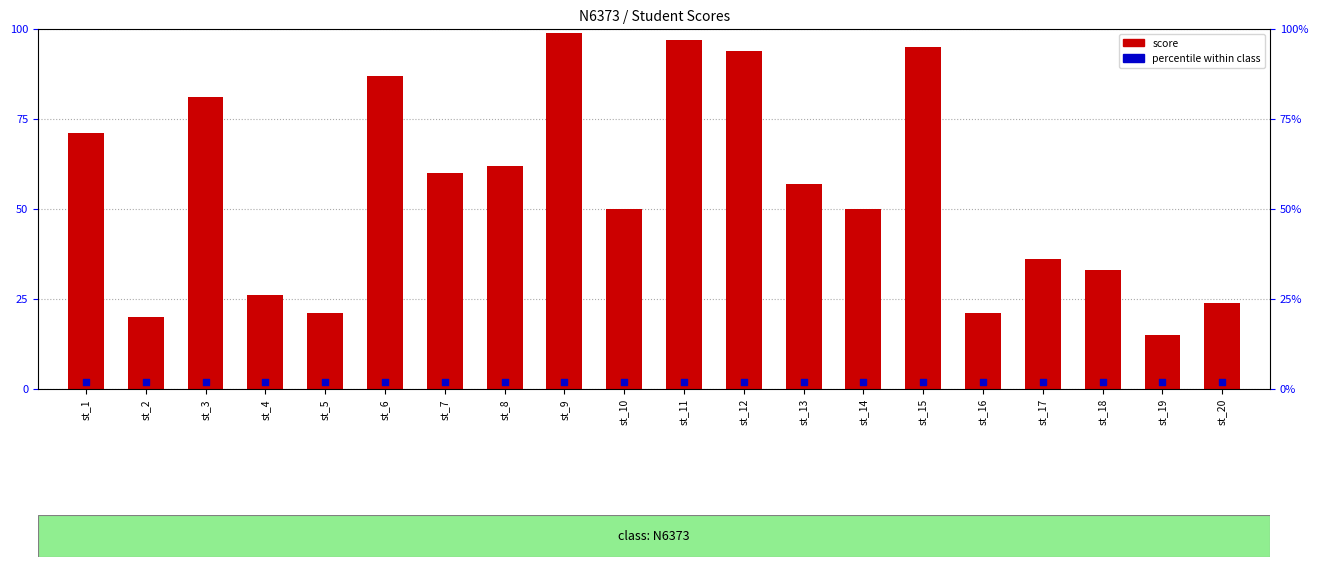

What is the change in value from st_13 to st_17?

-21